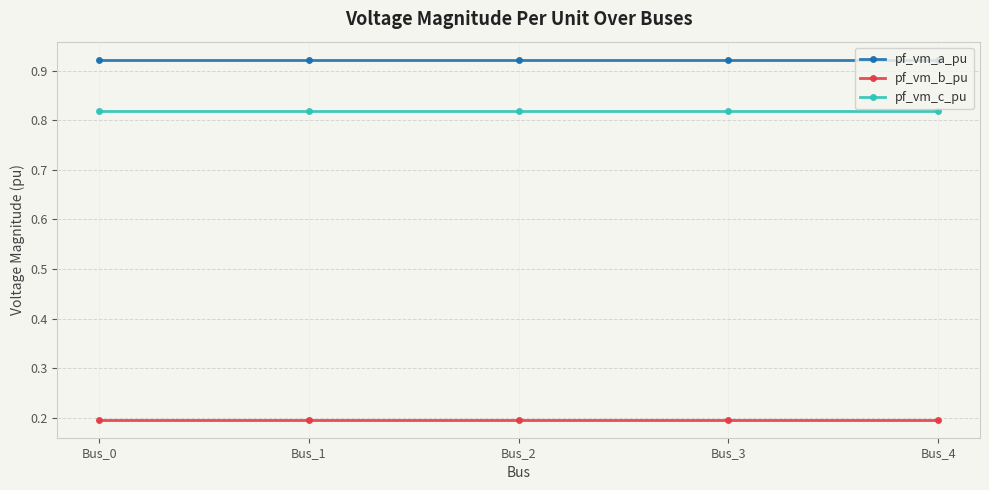

Is it true that pf_vm_c_pu equals 0.3 at Bus_4?

False